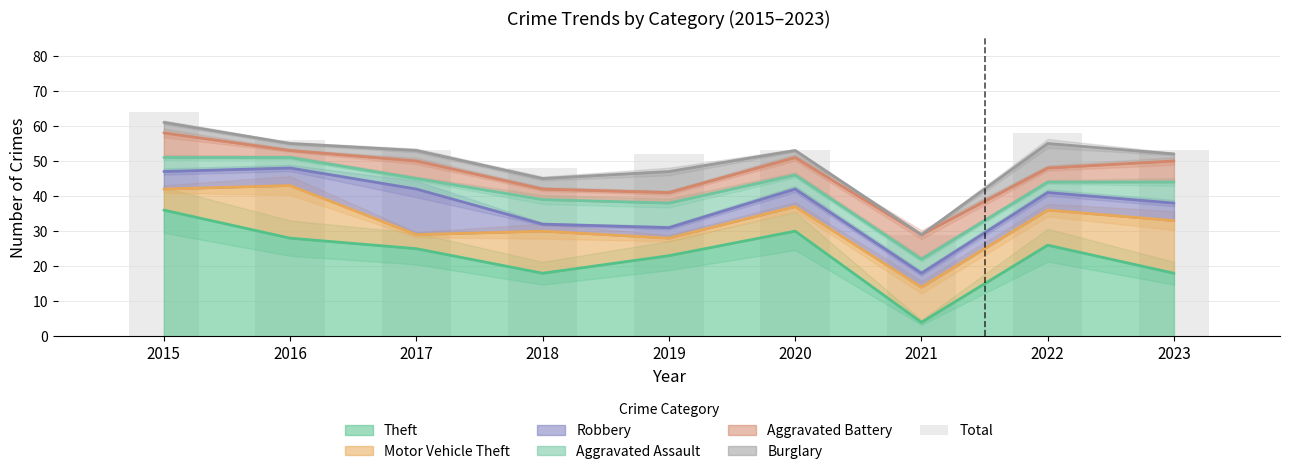

Approximately how many times larger is the value at 2020 compared to 2018?

1.1